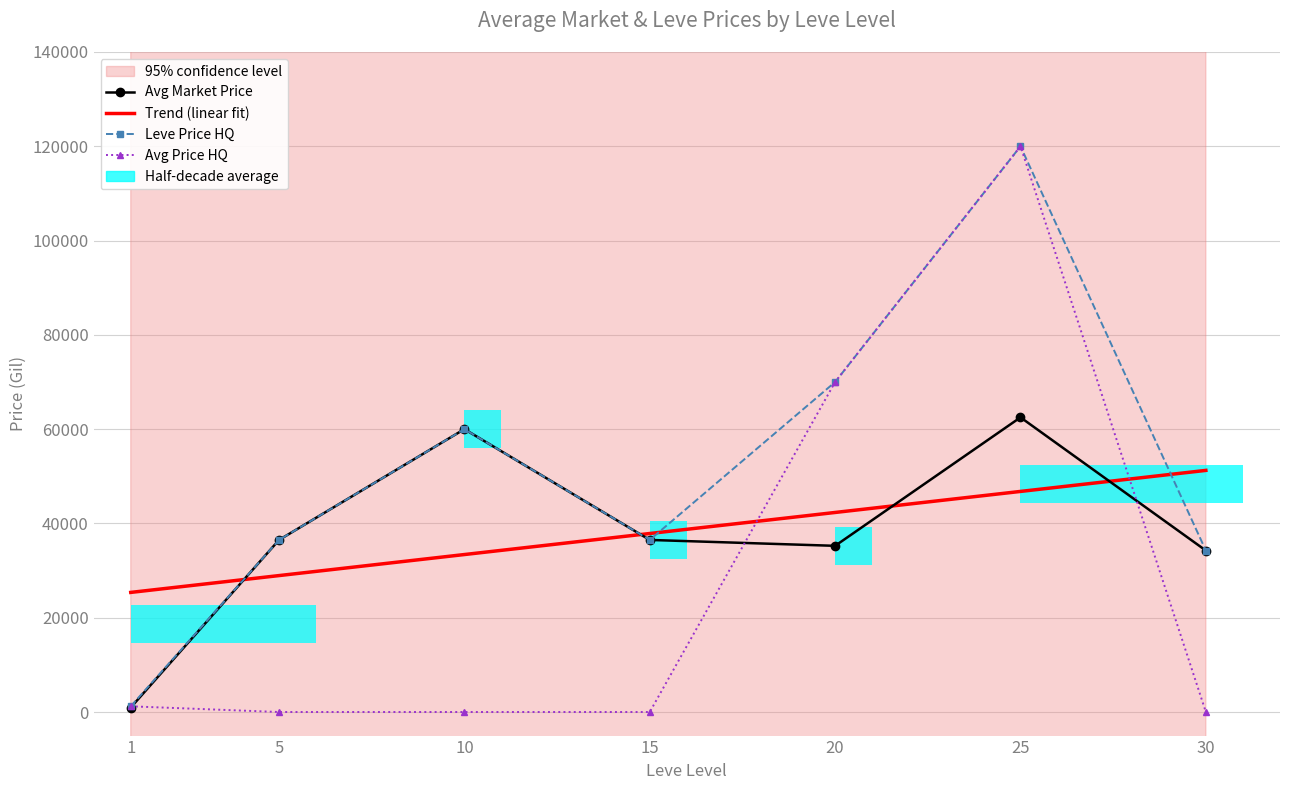

Which category has the highest value in the LevePriceHQ series?

25